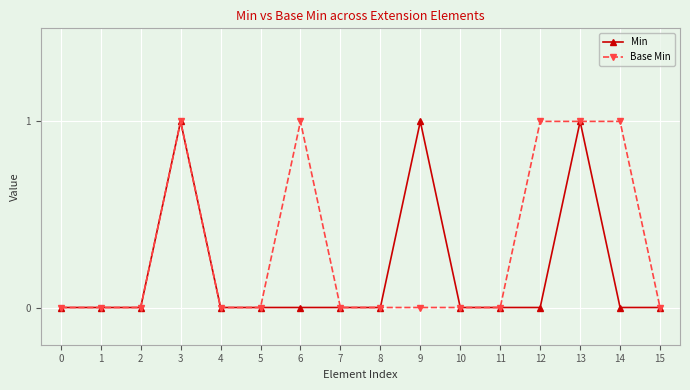

Between 12 and 13, which series saw the biggest shift?

Min